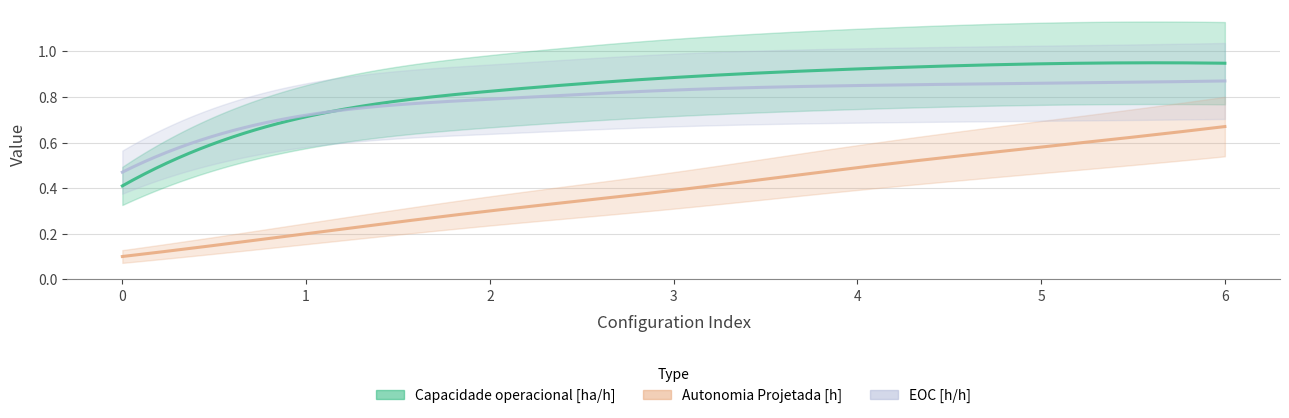

True or false: Capacidade operacional [ha/h] has a value of 0.9 at 5.

True